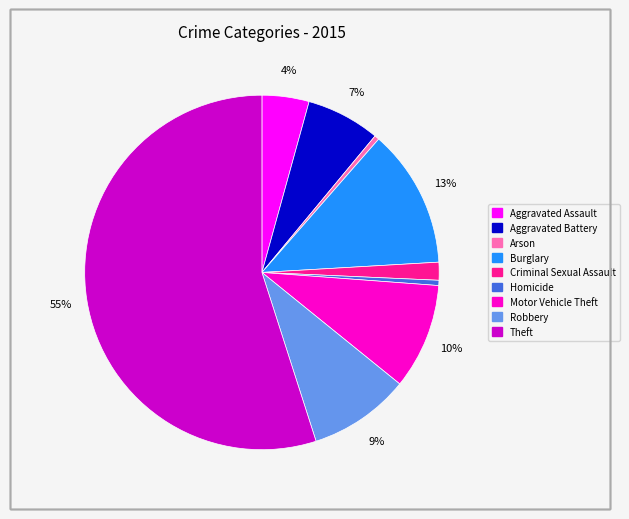

What percentage is the Motor Vehicle Theft slice, to the nearest percent?

10%